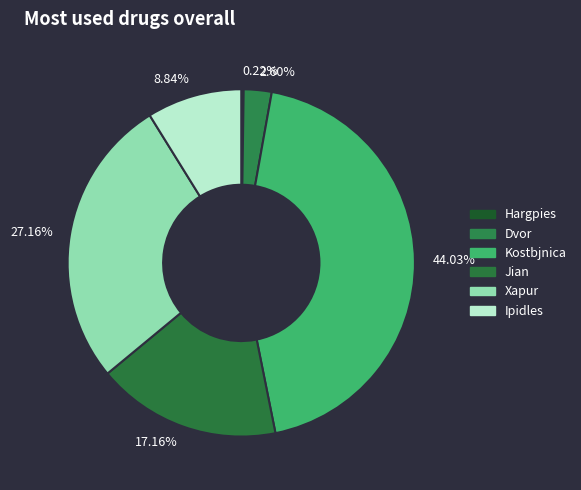

Approximately how many times larger is the value at 17.16% compared to 2.60%?

6.6